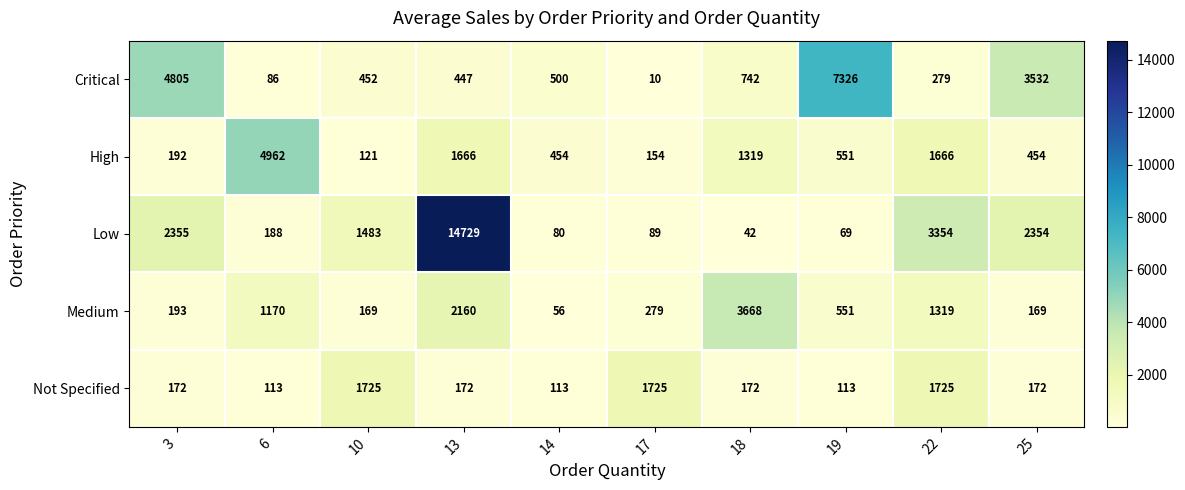

What is the total value across all series at 22?

8343